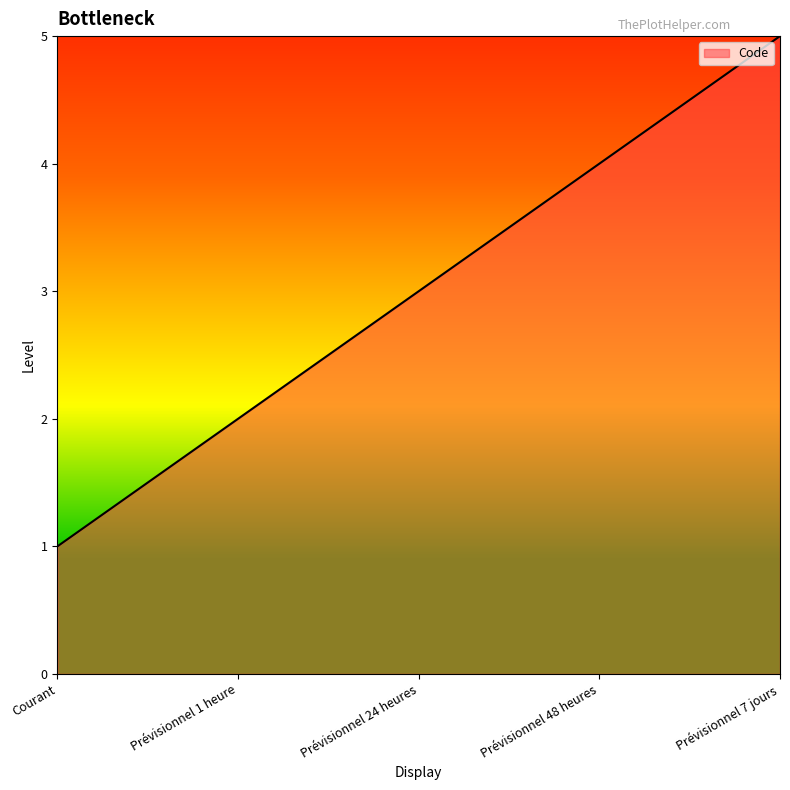

Rank the categories by value from lowest to highest.

Courant, Prévisionnel 1 heure, Prévisionnel 24 heures, Prévisionnel 48 heures, Prévisionnel 7 jours